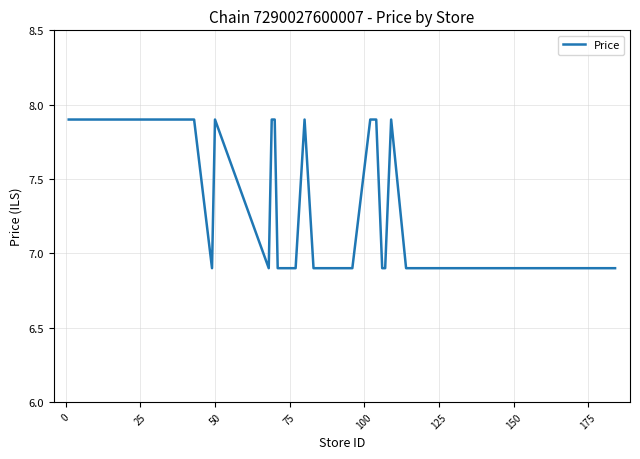

What is the average value?

7.4